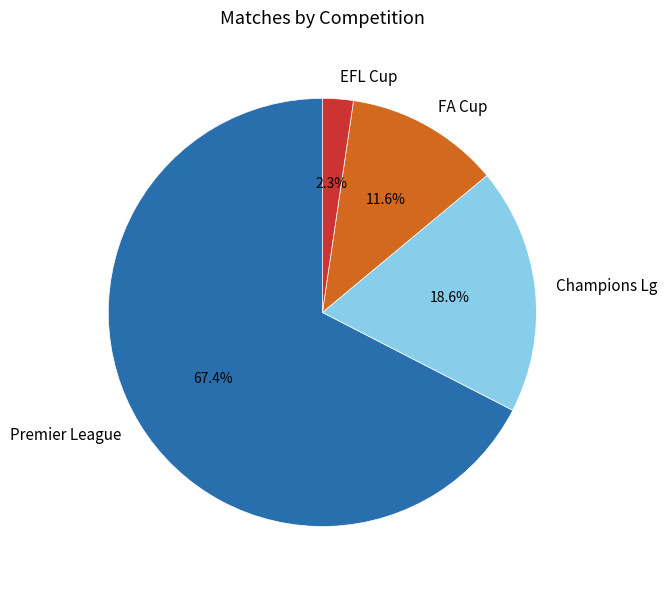

Does Champions Lg represent more than half of the total?

No